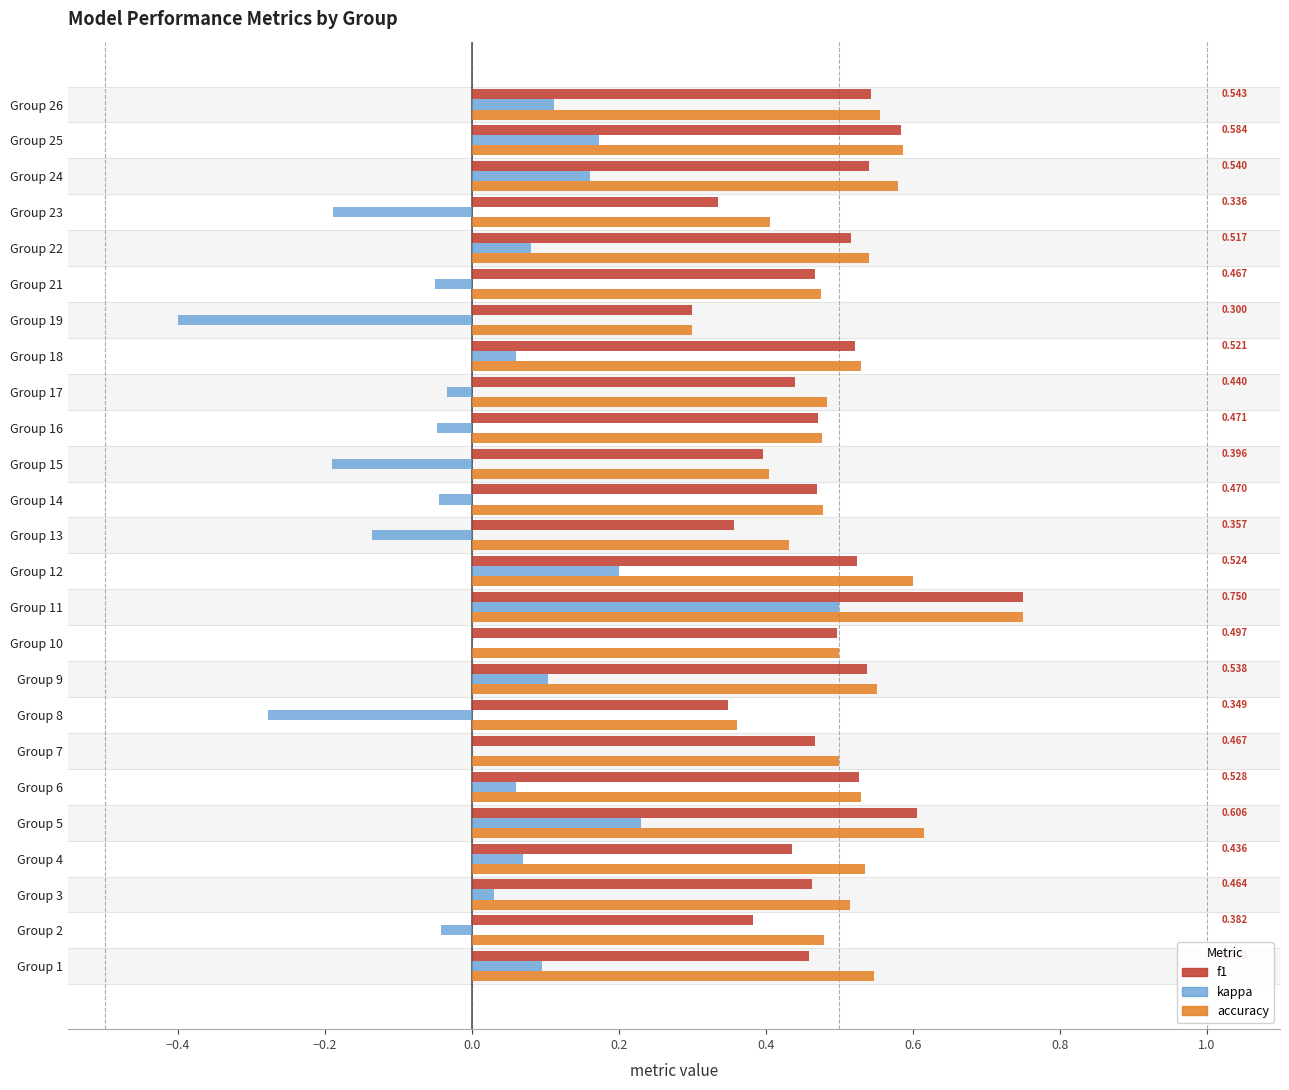

At which category is the sum across all series the highest?

Group 11